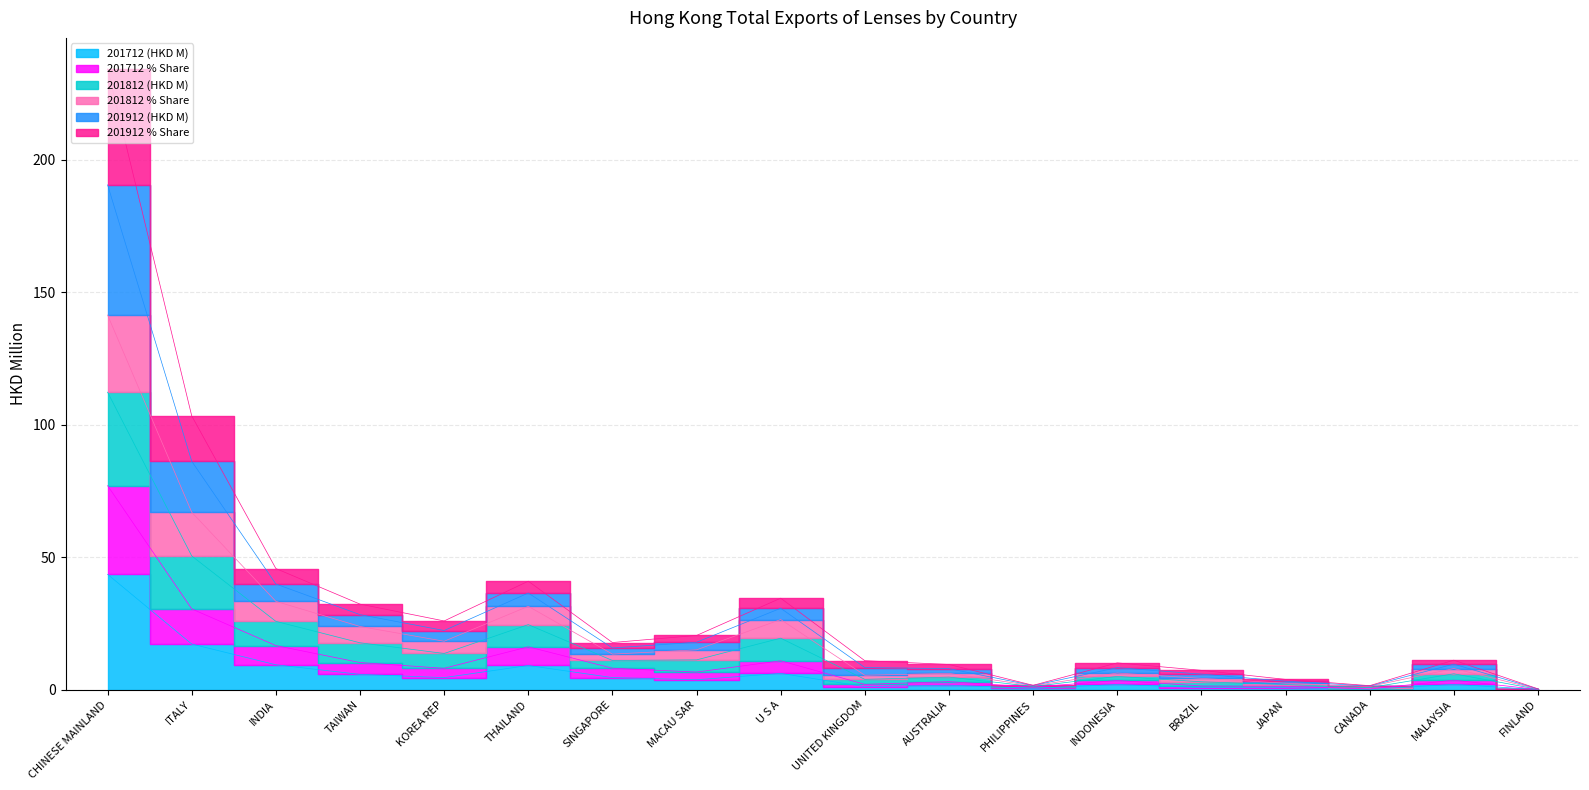

True or false: 201812 (HKD M) and 201712 (HKD M) cross at least once.

False